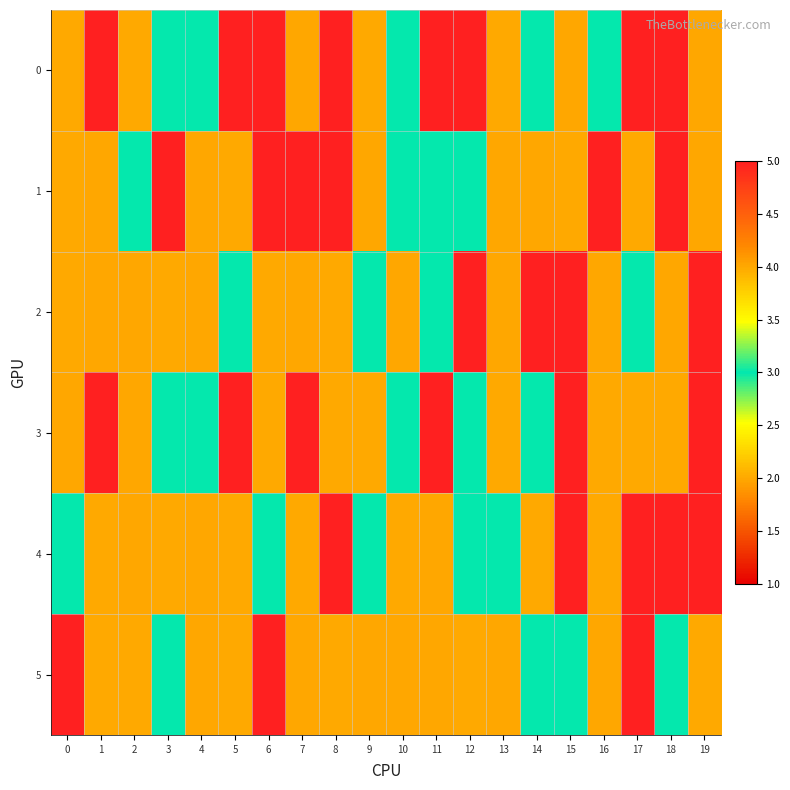

Rank the series at 4 from lowest to highest value.

0, 3, 1, 2, 4, 5